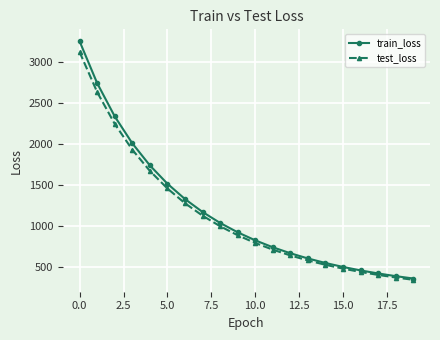

What is the minimum value for train_loss?

363.4